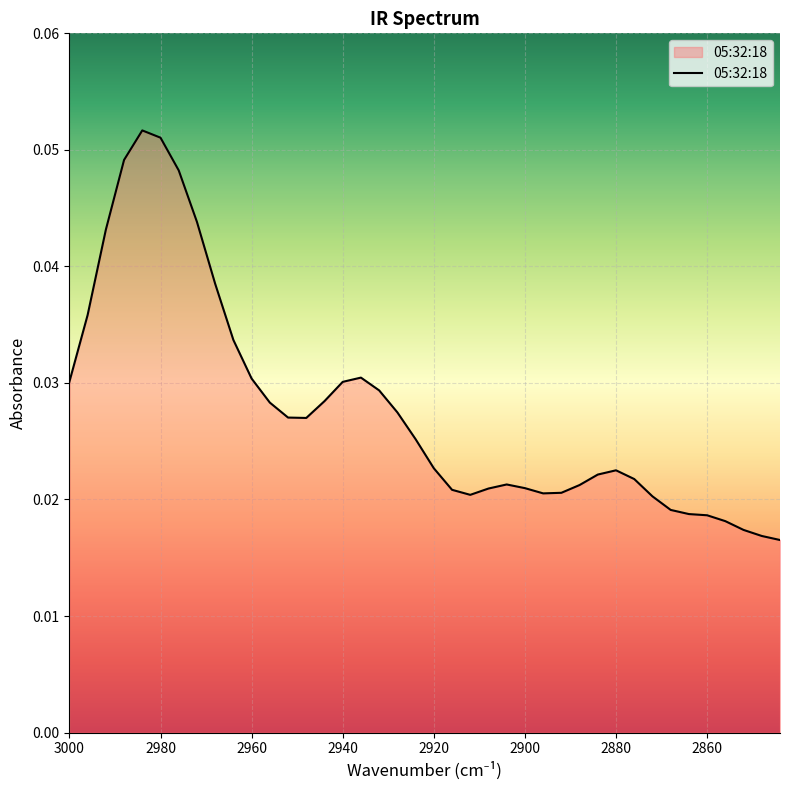

What is the maximum value shown in the chart?

0.1